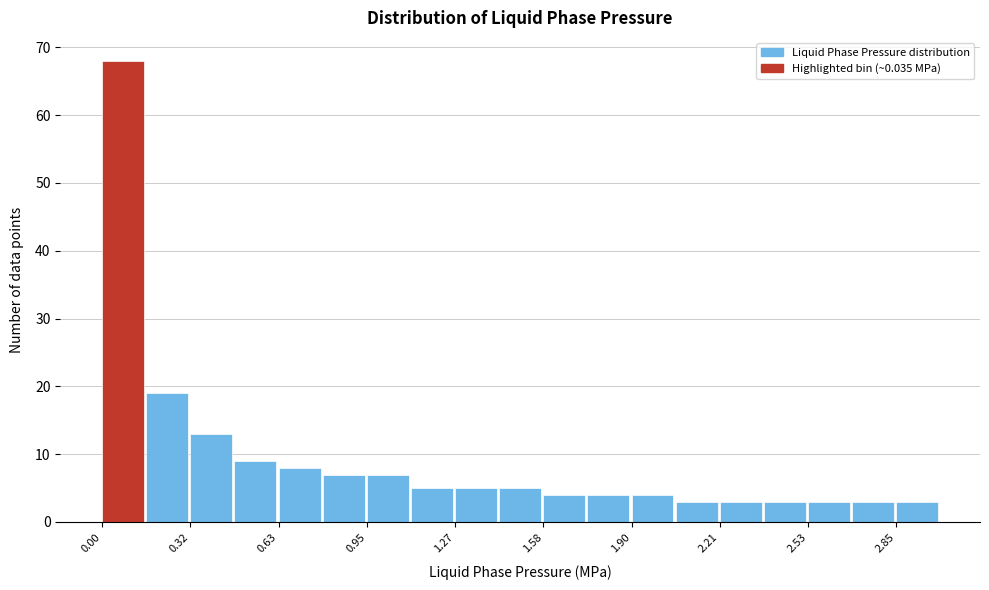

Around what value on the x-axis is the tallest bar? Give the approximate position of its centre, as read against the axis.

0.10